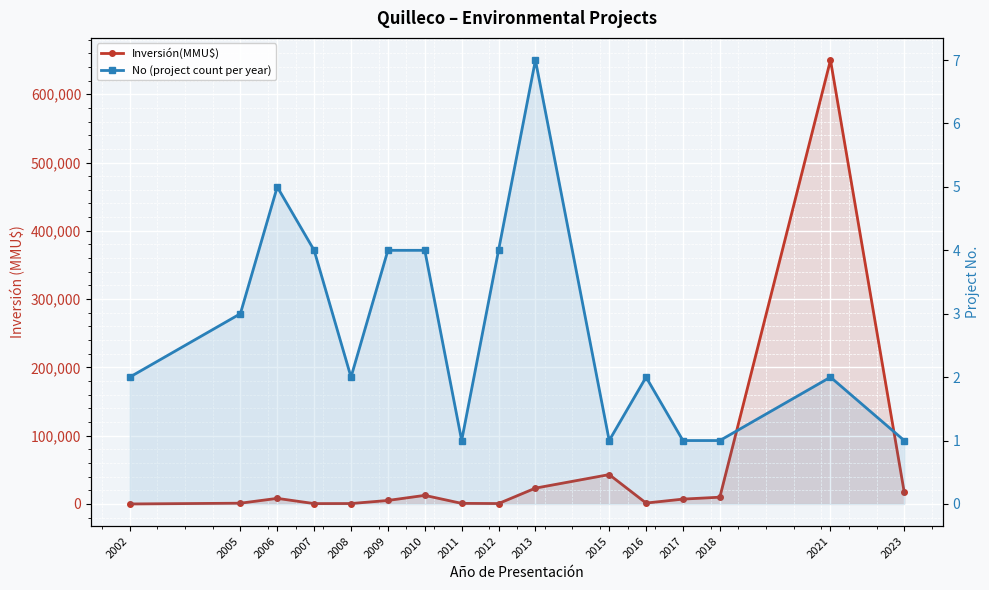

How many interior local peaks does the Inversión(MMU$) series have?

4